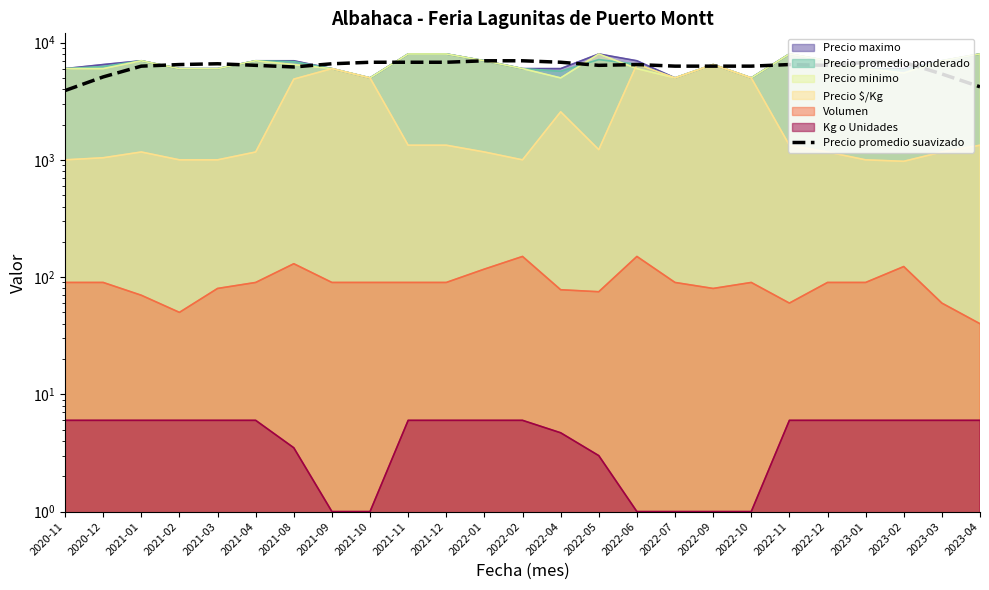

What is the maximum value shown in the chart?

7000